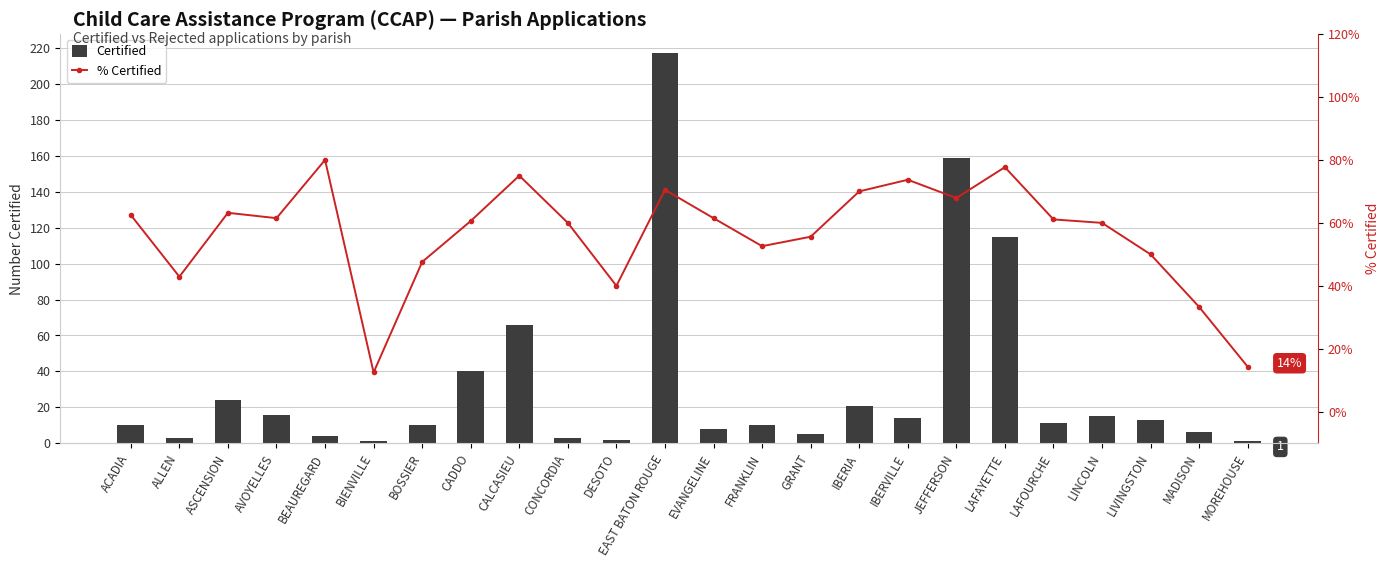

At which category is the sum across all series the highest?

EAST BATON ROUGE